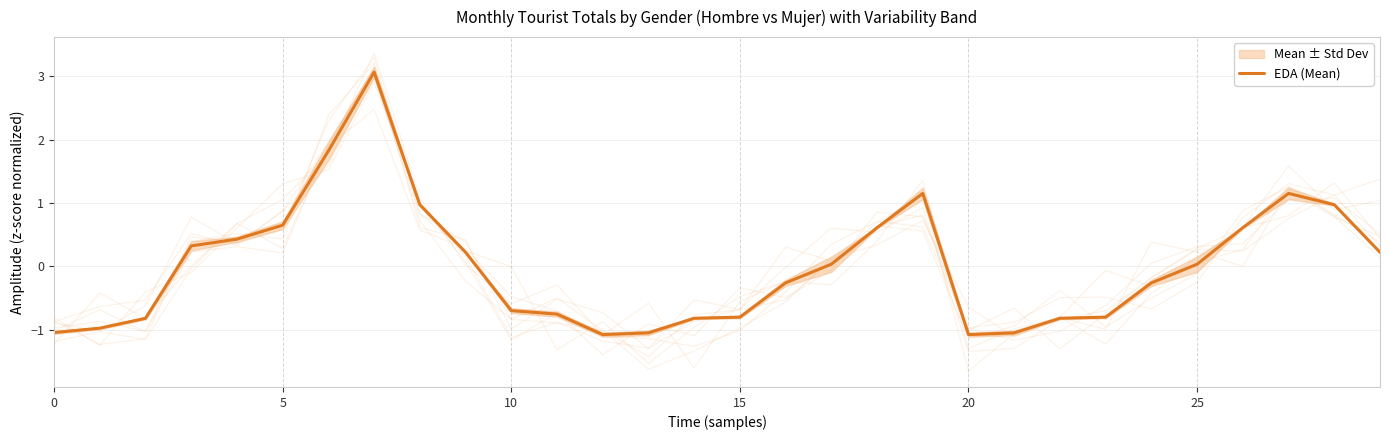

The value of EDA (Mean) at 20 is -1.4. True or false?

False